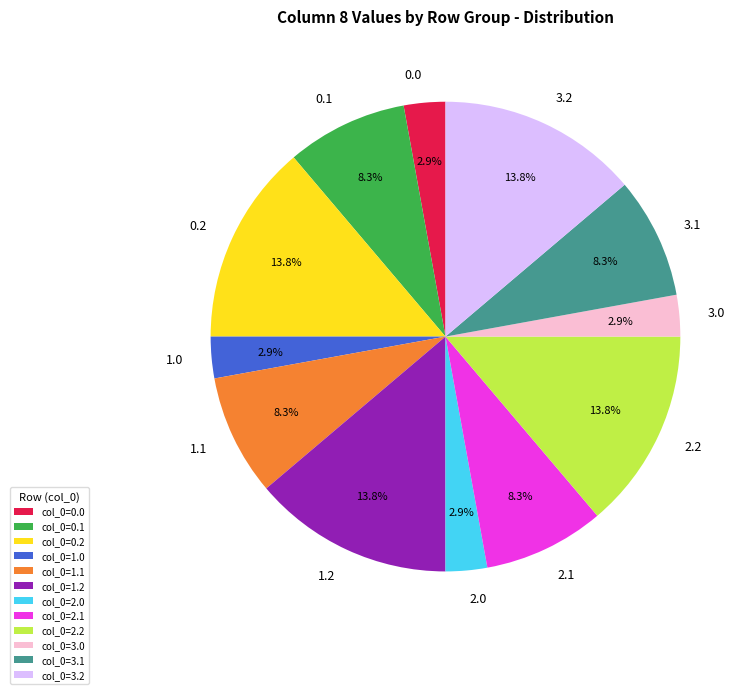

Between col_0=2.2 and col_0=1.0, which is larger?

col_0=2.2